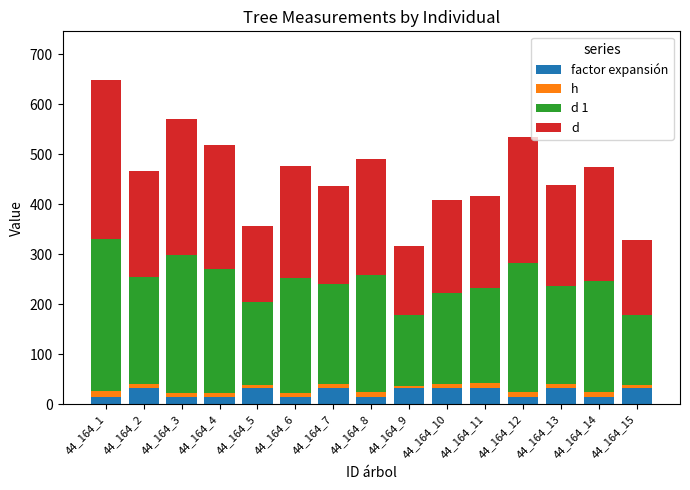

At which category is the sum across all series the highest?

44_164_1